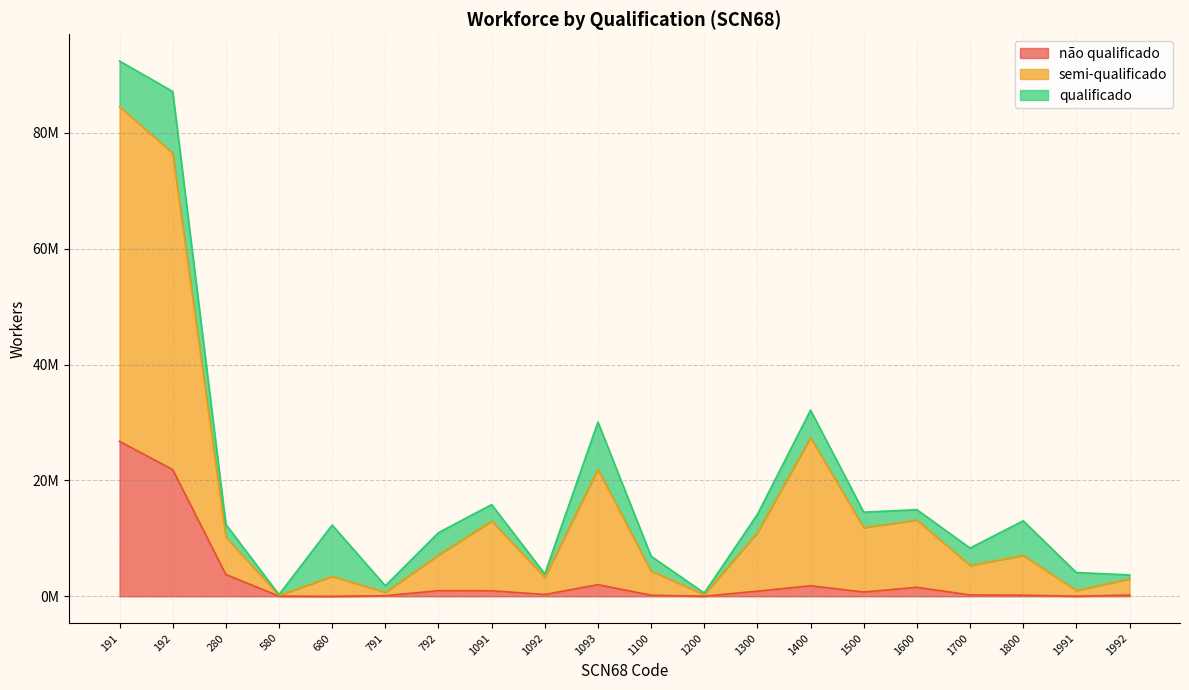

What is the difference between the maximum and minimum values in the não qualificado series?

26743316